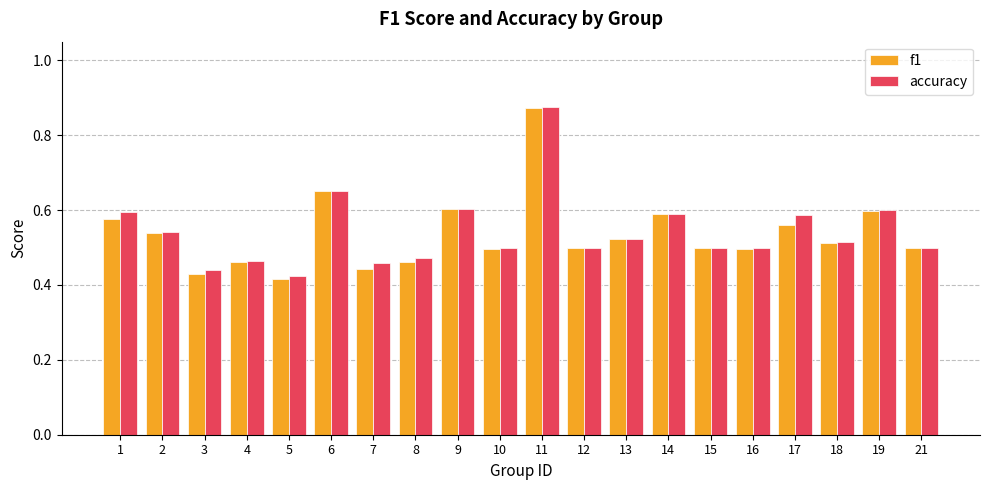

How many data points does each series have?

20